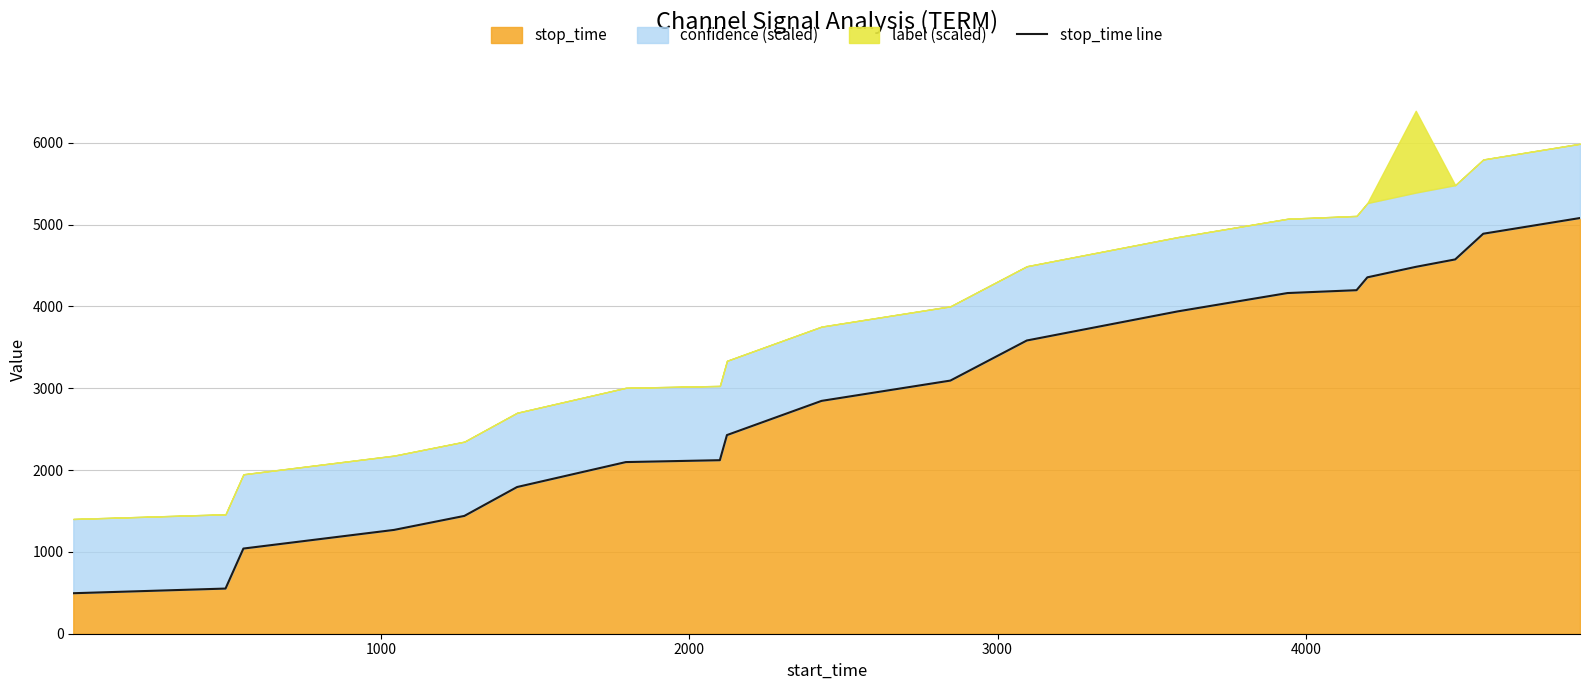

What is the value of the 6th point from the left?

1793